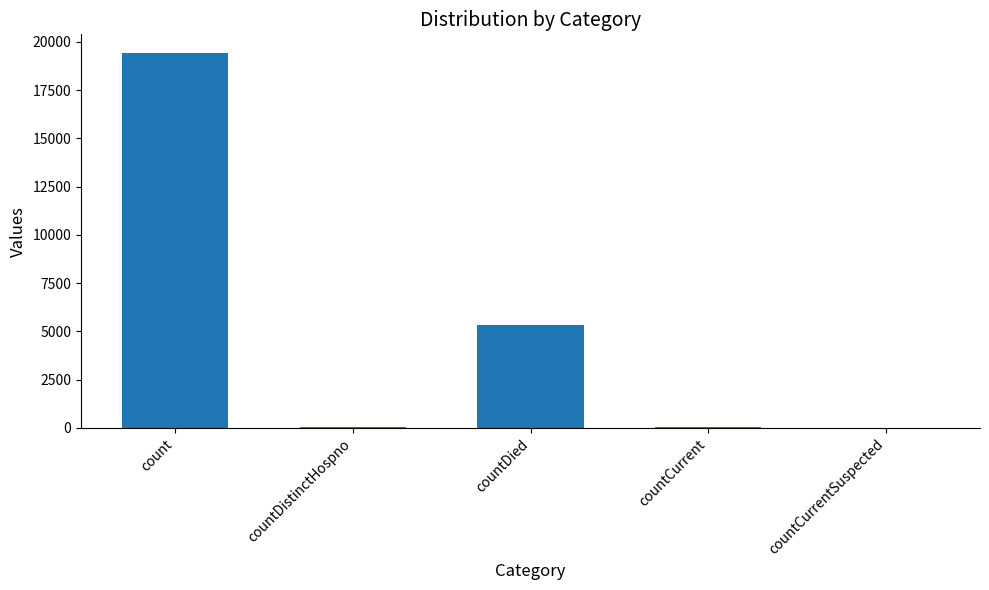

The chart shows a value of 19420 at count. True or false?

True